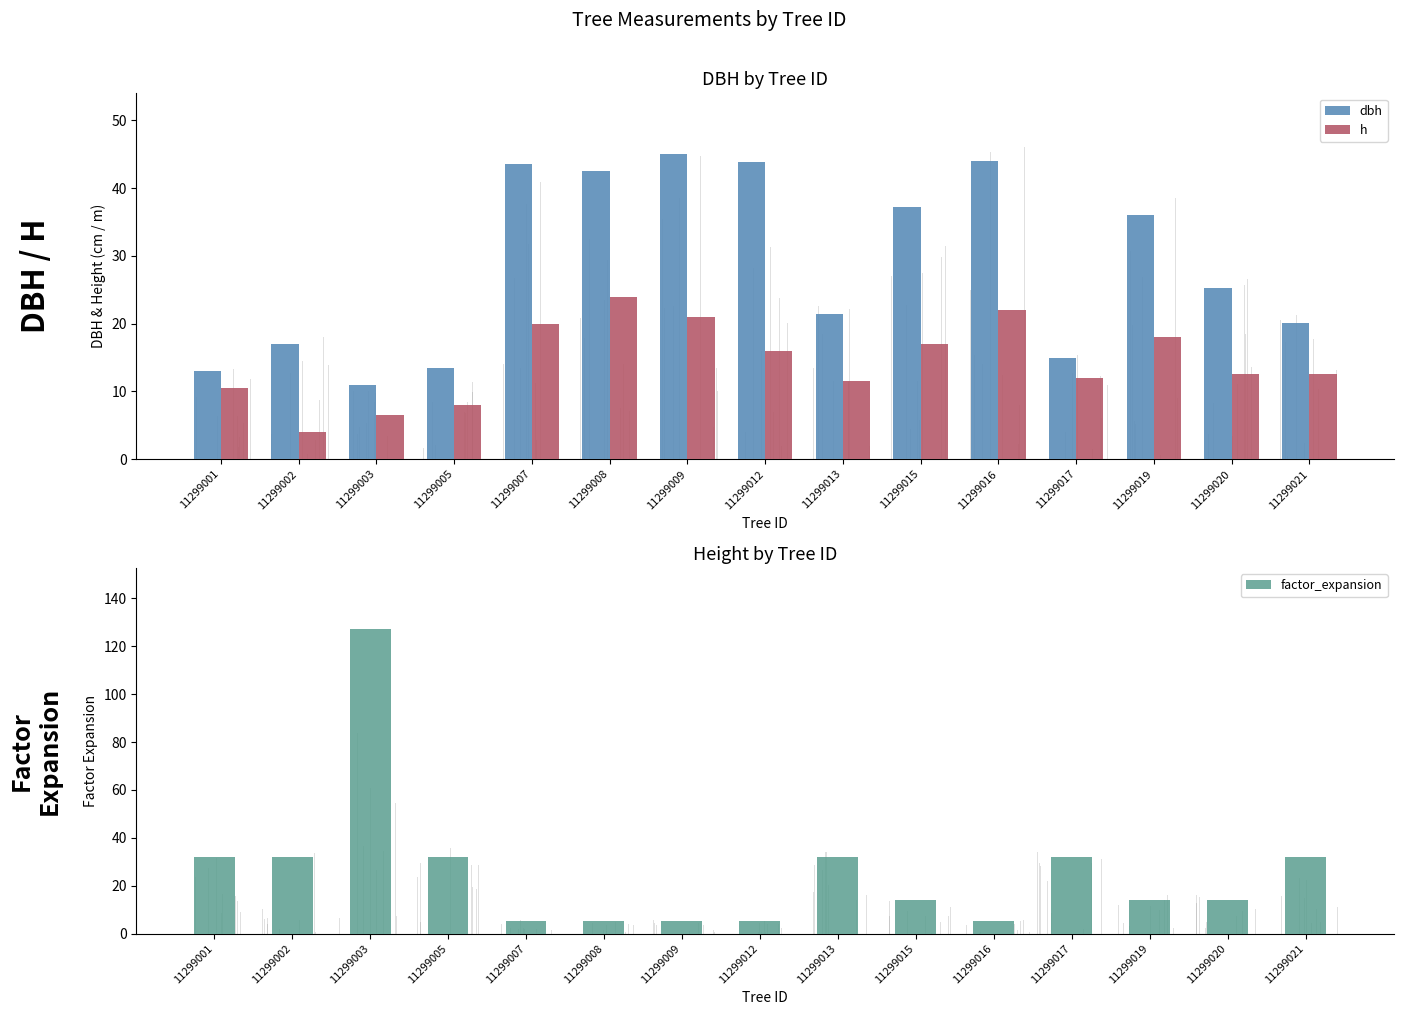

What are all the series names shown in the legend?

dbh, h, factor_expansion